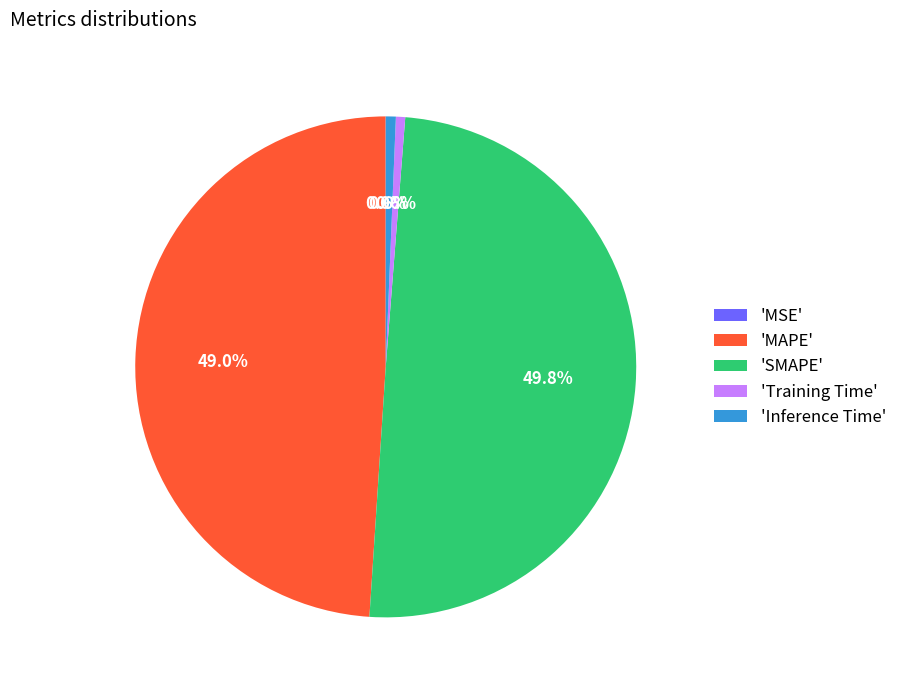

Which slice is the largest?

'SMAPE'